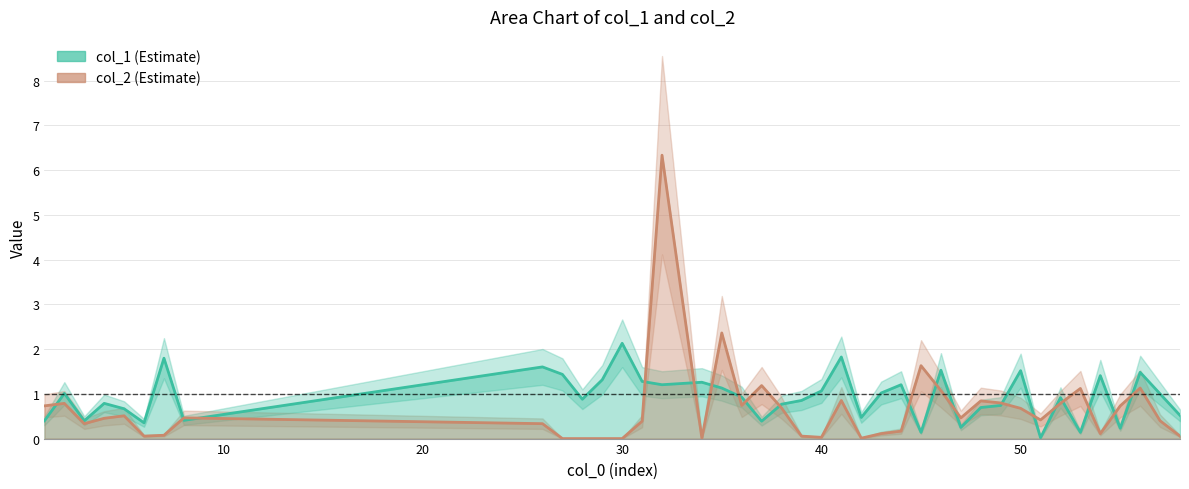

True or false: col_1 has a value of 2.5 at 46.

False